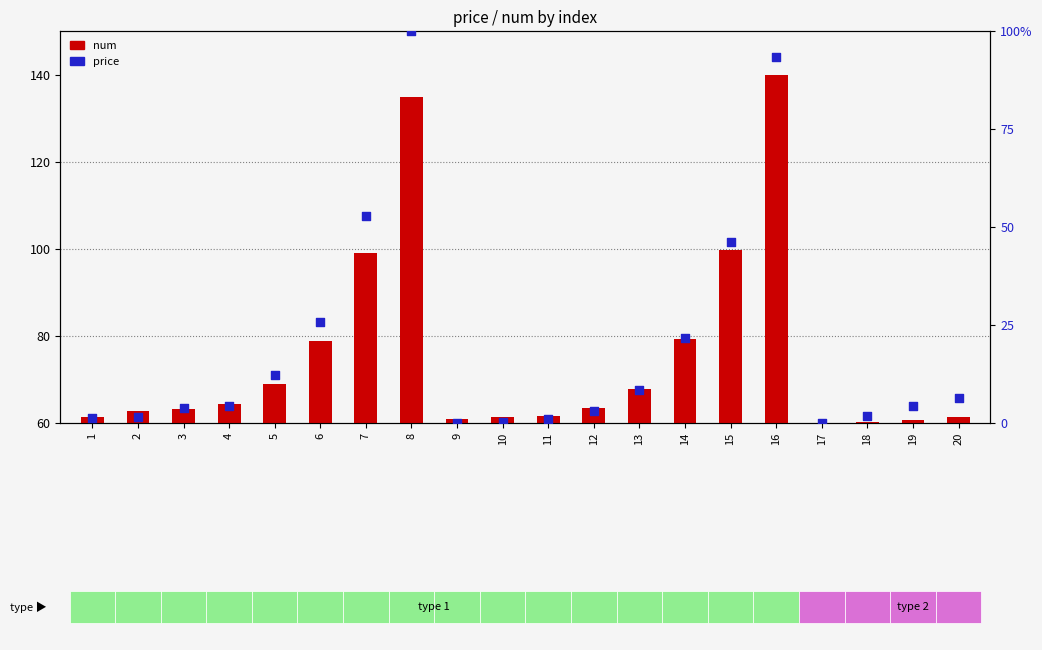

At which category is the sum across all series the highest?

8